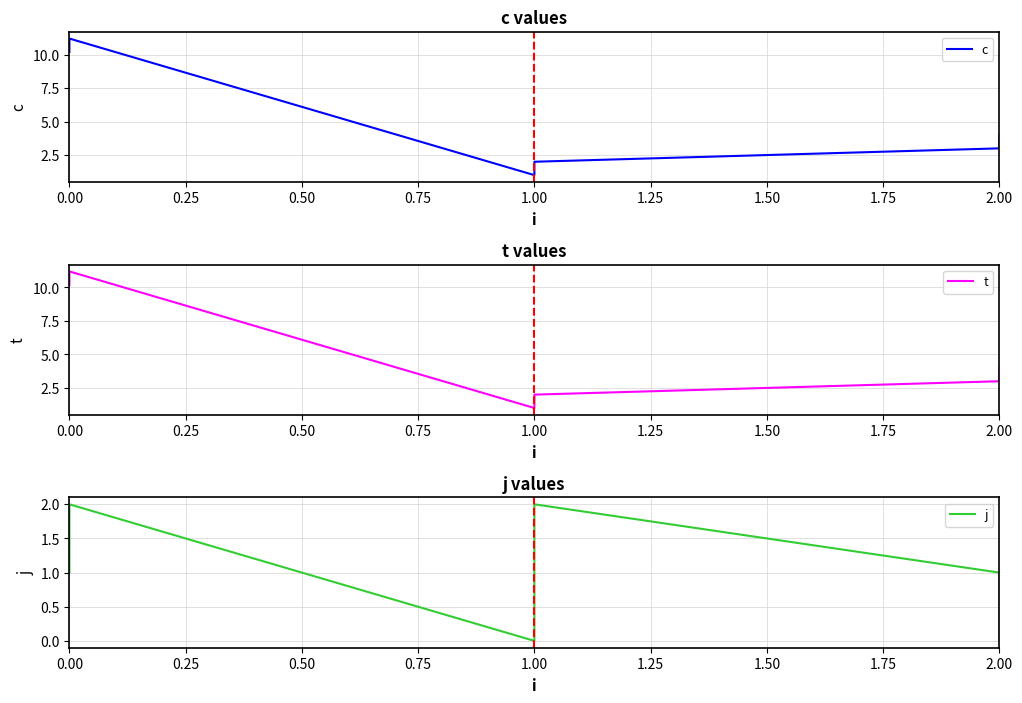

What is the highest value of the c series?

11.2